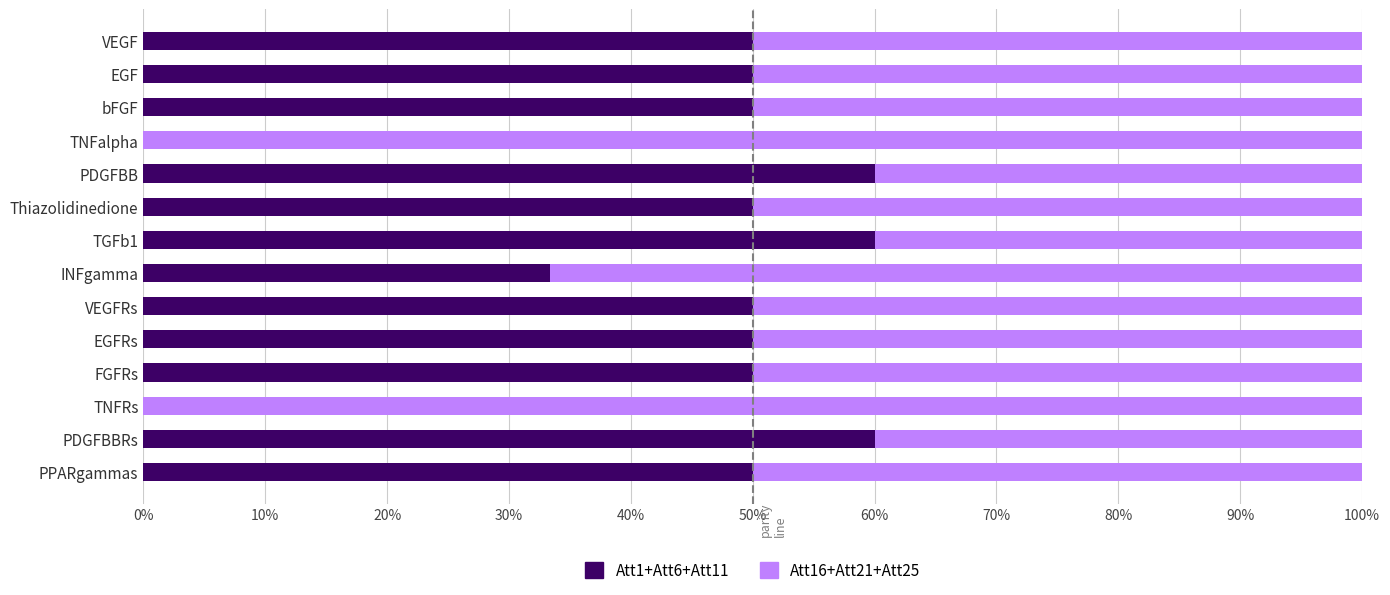

The Att1+Att6+Att11 series shows 33.3 at INFgamma. True or false?

True